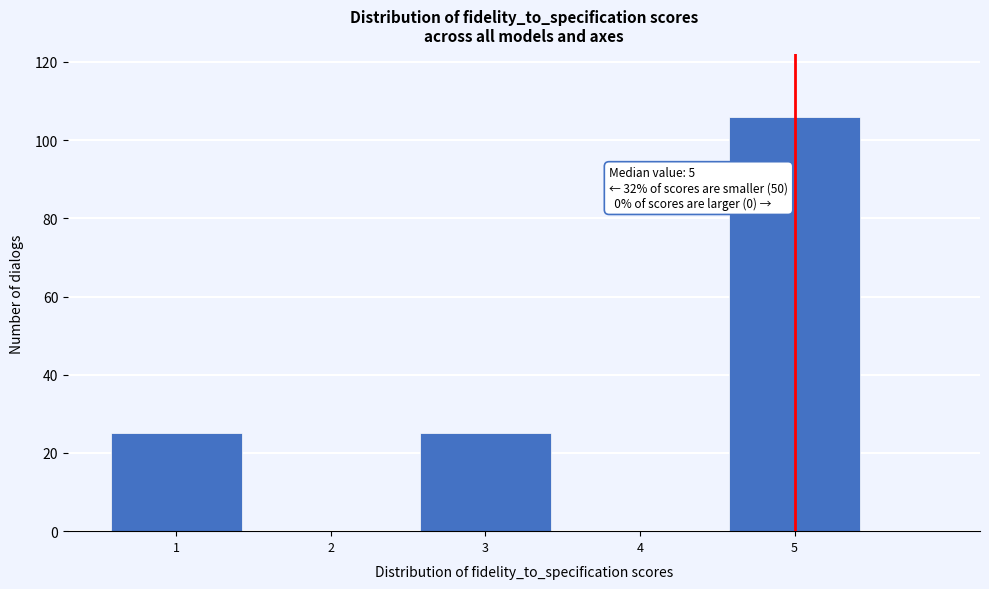

Over which range of the x-axis is the bar tallest?

4.5 to 5.5